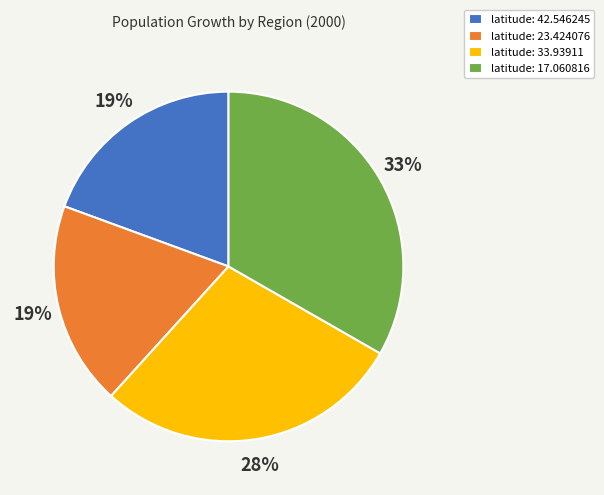

Count the number of slices in the pie.

4